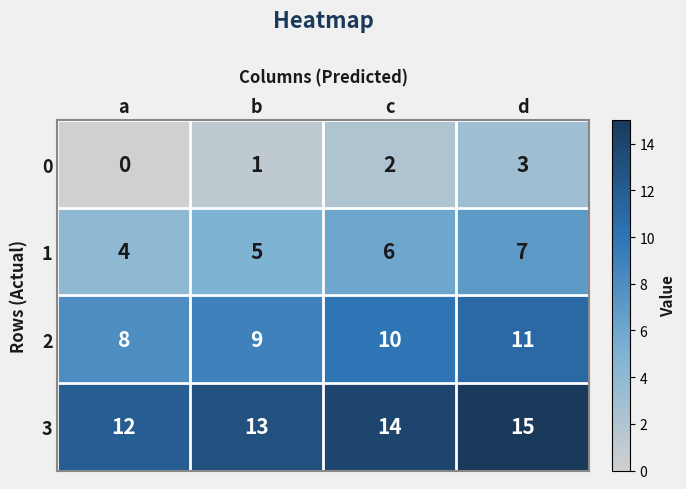

At which category is the sum across all series the highest?

d